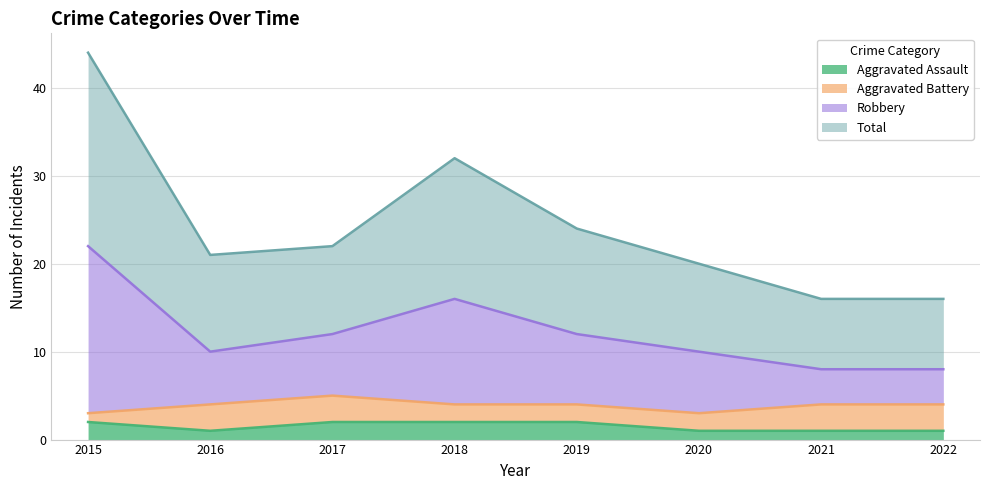

Is it true that Aggravated Assault equals 2 at 2018?

True